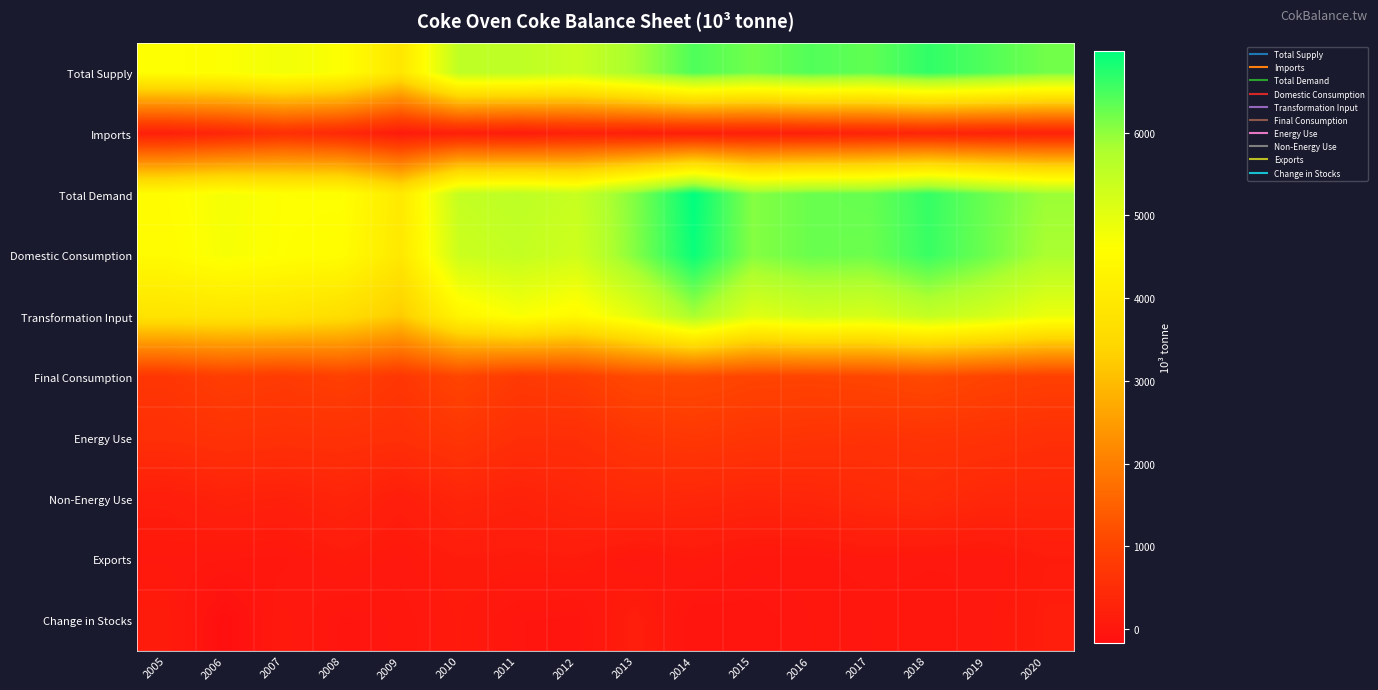

At 2019, list the series in order from smallest to largest.

Exports, Change in Stocks, Imports, Non-Energy Use, Energy Use, Final Consumption, Transformation Input, Domestic Consumption, Total Demand, Total Supply